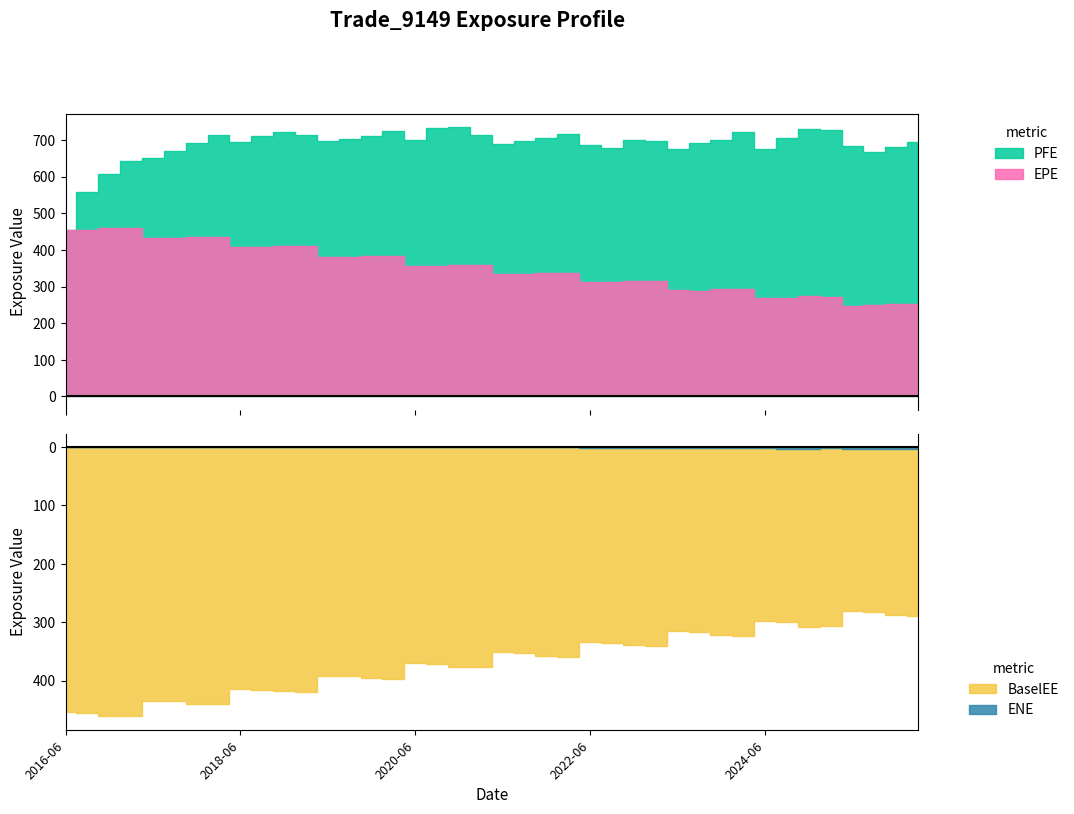

True or false: ENE has more than 0 interior local peaks.

True